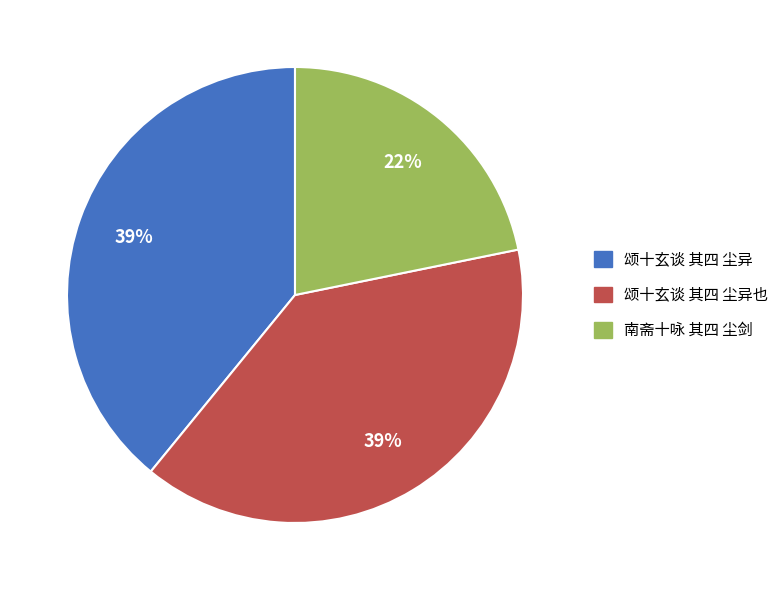

What is the smallest slice in the pie chart?

南斋十咏 其四 尘剑